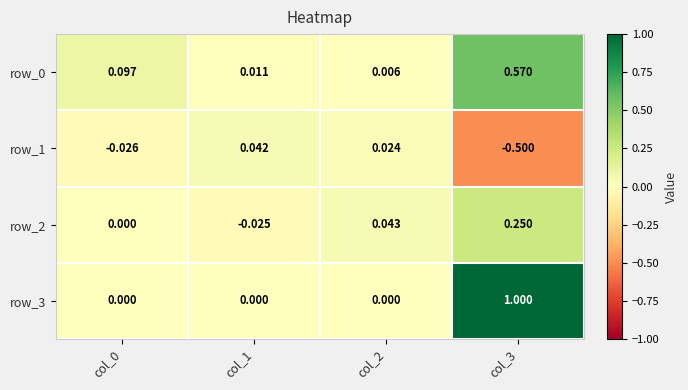

Is the value of row_0 at col_2 greater than the value of row_3 at col_0?

Yes